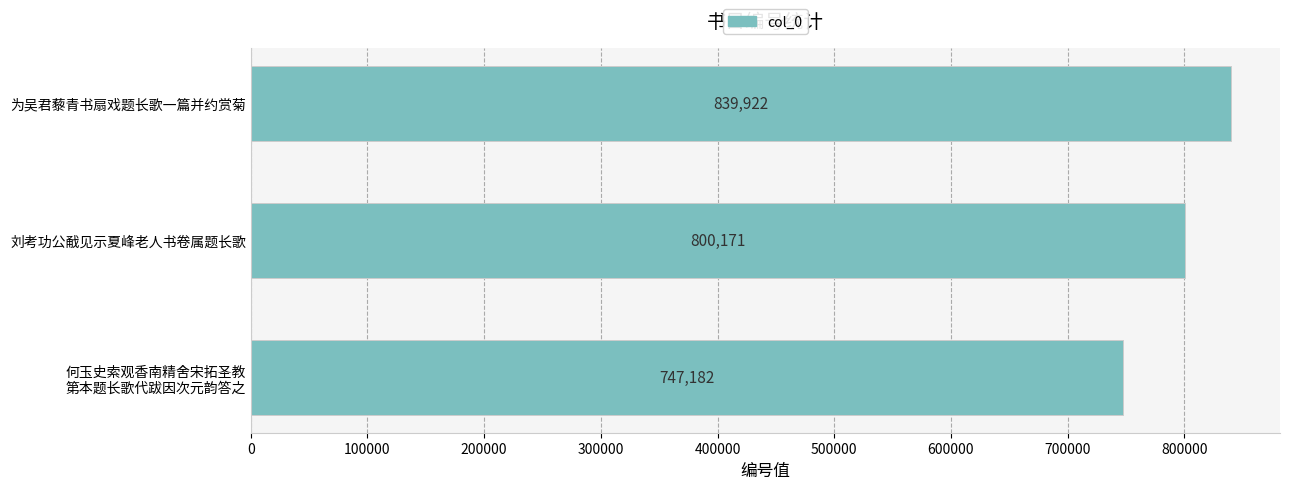

Reading top to bottom, transcribe all the data shown in this chart.

839922	800171	747182